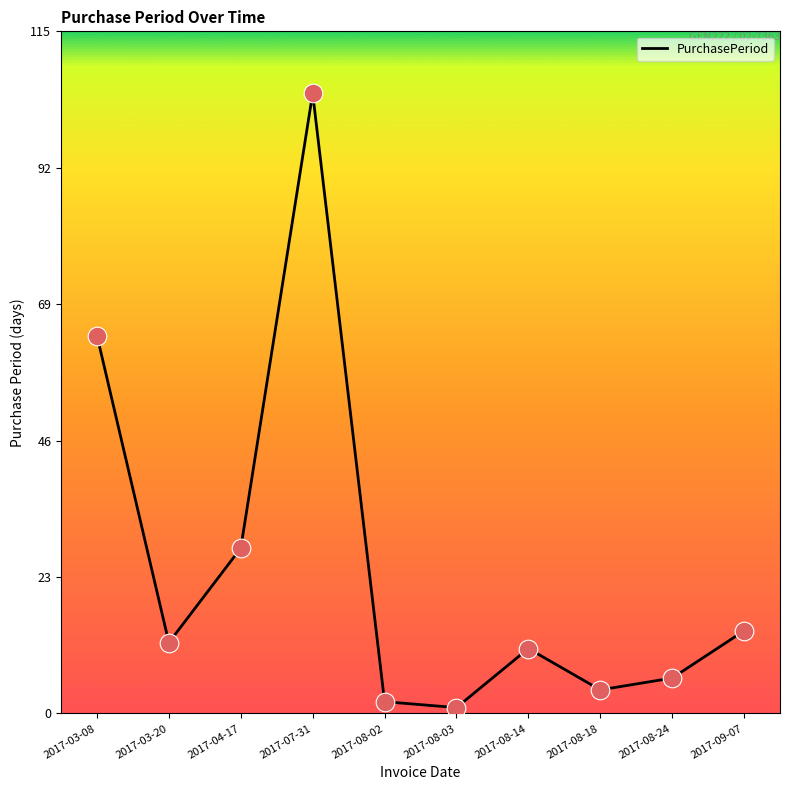

Between 2017-08-24 and 2017-08-14, which is larger?

2017-08-14